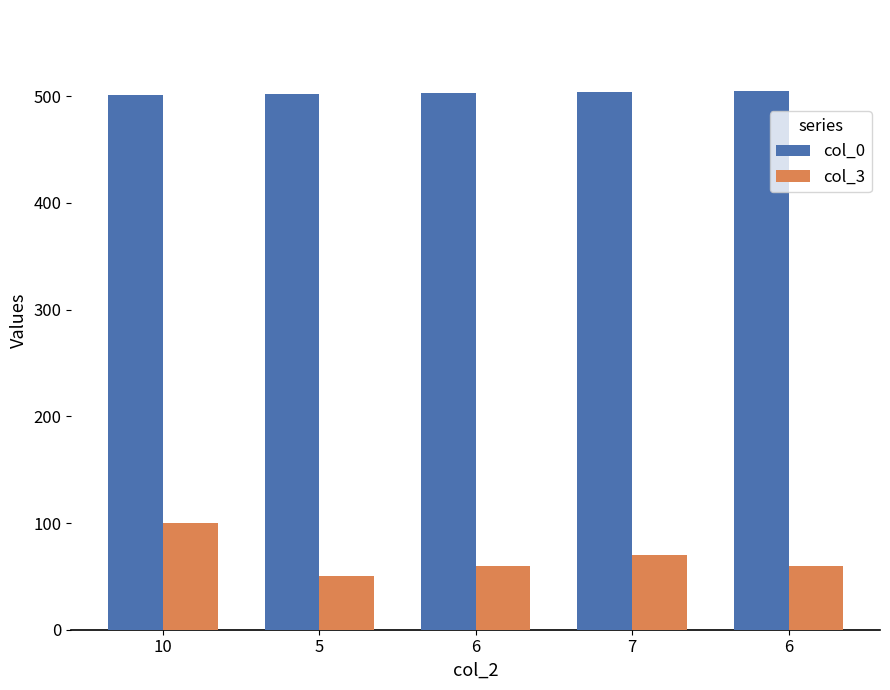

How many groups of bars are there?

5